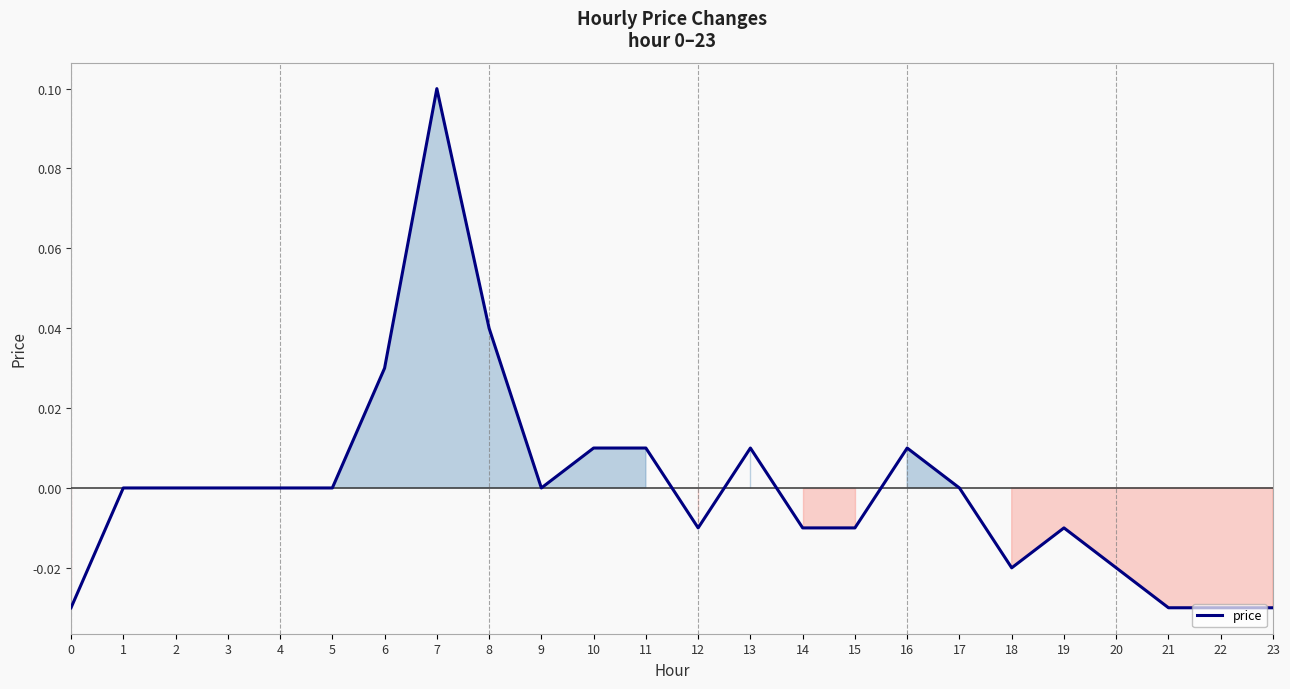

Which has a higher value, 13 or 15?

13